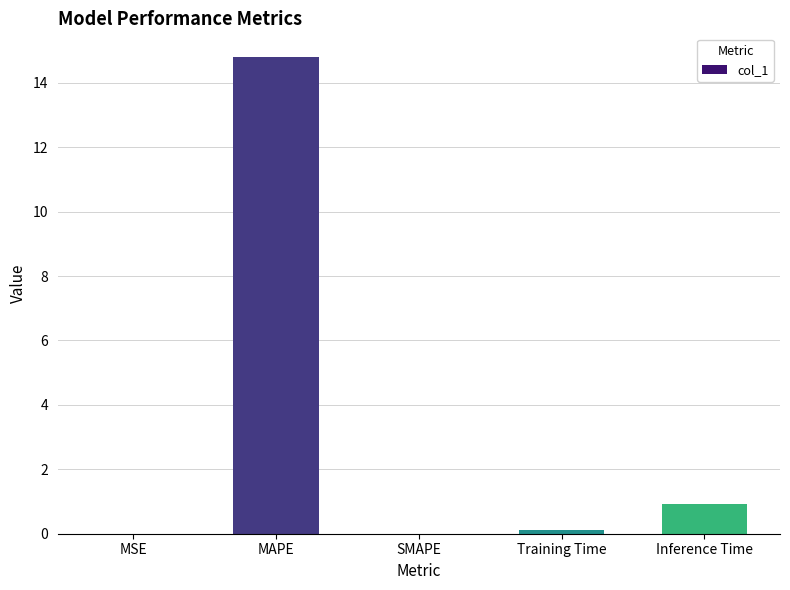

What is the approximate value at MAPE?

14.8